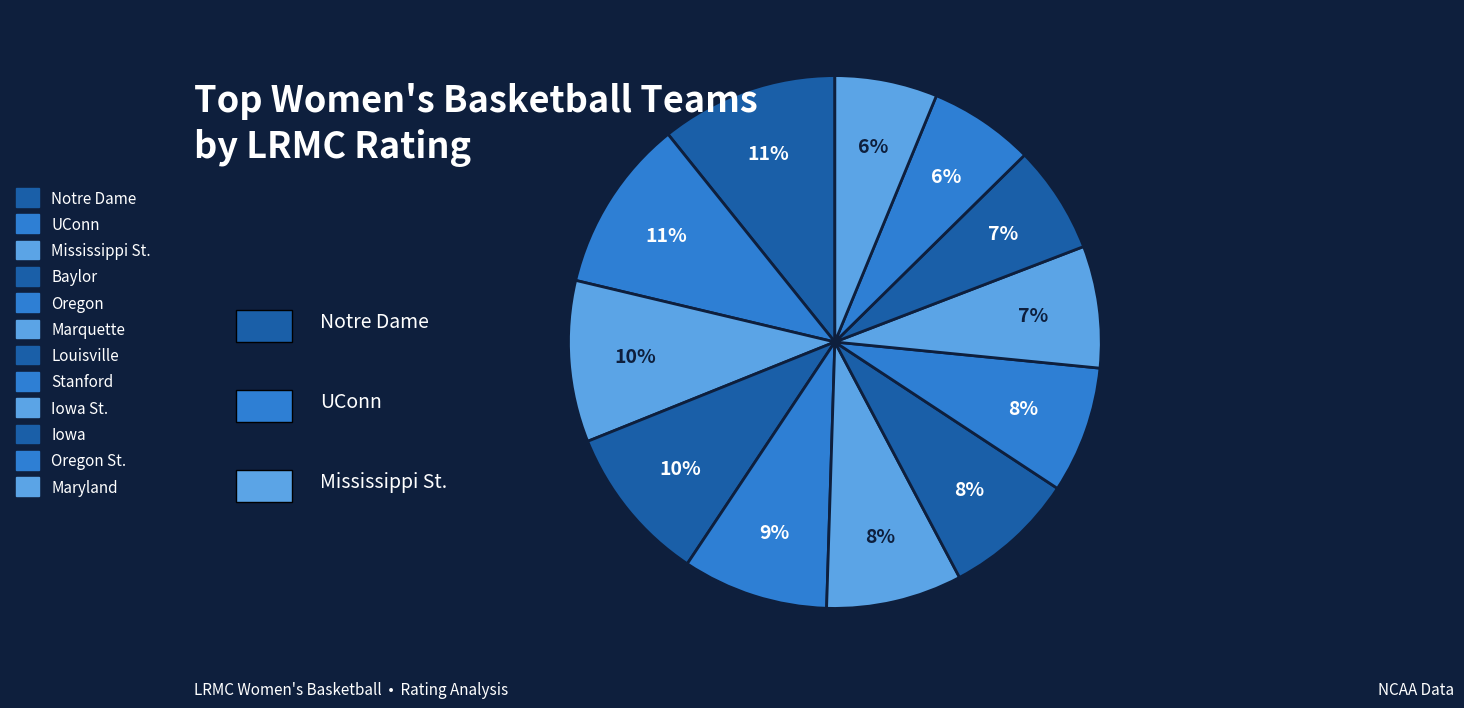

How many slices are in this pie chart?

12